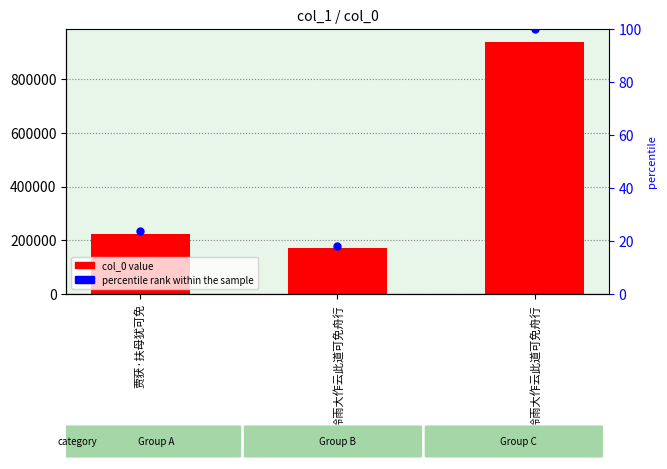

At which category is the sum across all series the highest?

白苧岭雨大作云此道可免舟行